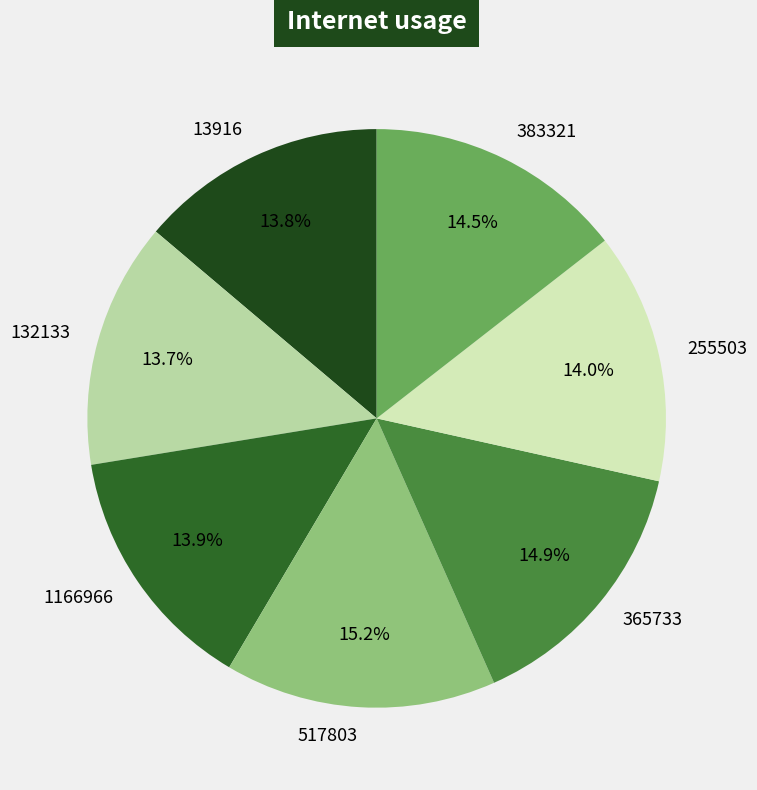

The 517803 slice represents 15% of the pie. True or false?

True